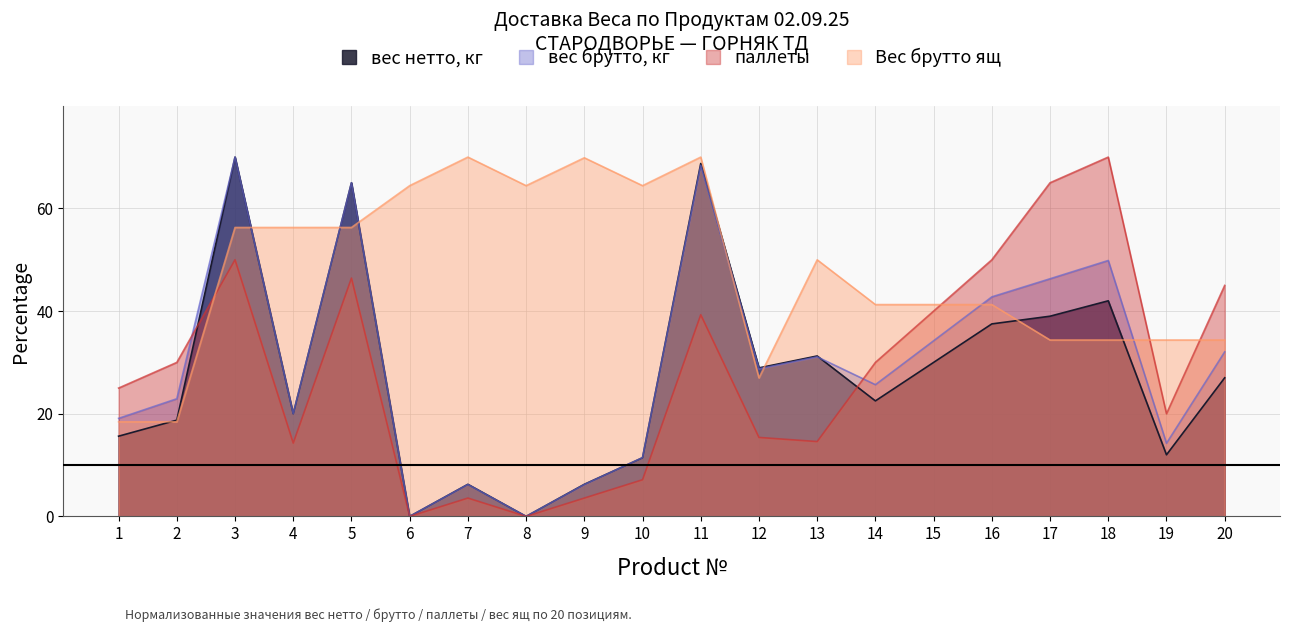

What is the value of the вес брутто, кг point at the 4th from the left?

20.0